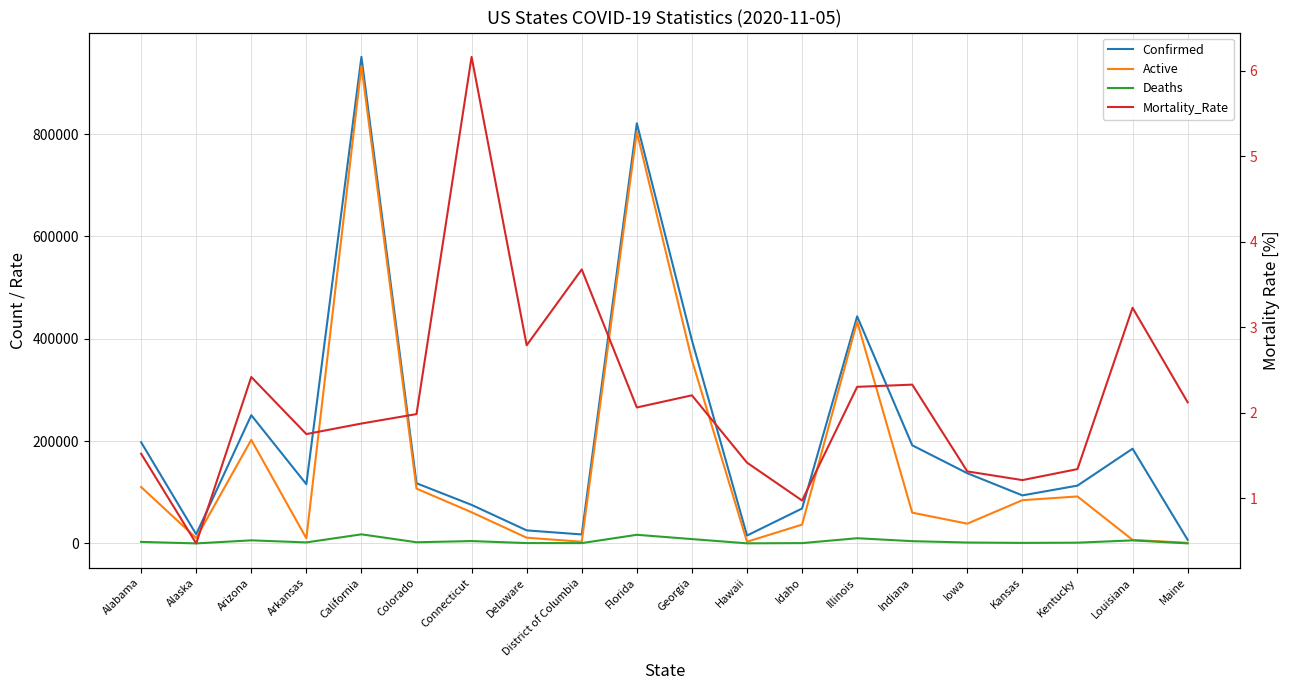

Reading right to left, list all the values displayed in this chart.

Confirmed: Maine=7071.0	Louisiana=185144.0	Kentucky=113009.0	Kansas=93929.0	Iowa=137214.0	Indiana=191764.0	Illinois=443803.0	Idaho=68314.0	Hawaii=15473.0	Georgia=397137.0	Florida=821123.0	District of Columbia=17601.0	Delaware=25534.0	Connecticut=75373.0	Colorado=117637.0	California=950920.0	Arkansas=115812.0	Arizona=250633.0	Alaska=17860.0	Alabama=197777.0
Active: Maine=1235.0	Louisiana=6959.0	Kentucky=91828.0	Kansas=84540.0	Iowa=38660.0	Indiana=60157.0	Illinois=433587.0	Idaho=36806.0	Hawaii=3324.0	Georgia=358380.0	Florida=804201.0	District of Columbia=3353.0	Delaware=11224.0	Connecticut=60928.0	Colorado=107125.0	California=933112.0	Arkansas=10024.0	Arizona=202535.0	Alaska=10652.0	Alabama=110300.0
Deaths: Maine=150.0	Louisiana=5975.0	Kentucky=1514.0	Kansas=1070.0	Iowa=1801.0	Indiana=4464.0	Illinois=10216.0	Idaho=664.0	Hawaii=219.0	Georgia=8522.0	Florida=16922.0	District of Columbia=647.0	Delaware=712.0	Connecticut=4645.0	Colorado=2333.0	California=17808.0	Arkansas=2026.0	Arizona=6059.0	Alaska=84.0	Alabama=3006.0
Mortality_Rate: Maine=2.1	Louisiana=3.2	Kentucky=1.3	Kansas=1.2	Iowa=1.3	Indiana=2.3	Illinois=2.3	Idaho=1.0	Hawaii=1.4	Georgia=2.2	Florida=2.1	District of Columbia=3.7	Delaware=2.8	Connecticut=6.2	Colorado=2.0	California=1.9	Arkansas=1.7	Arizona=2.4	Alaska=0.5	Alabama=1.5